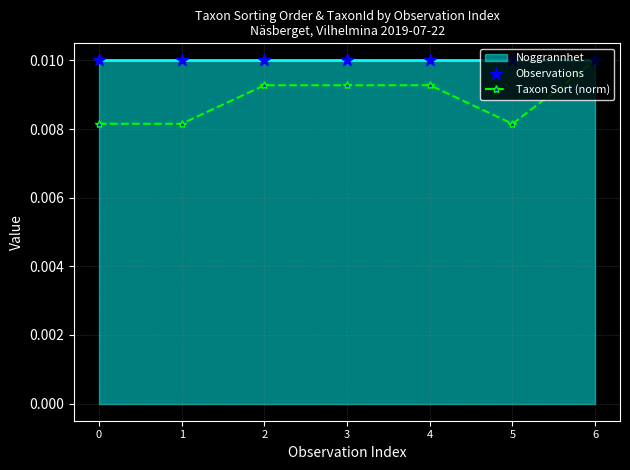

At how many categories does at least one series exceed 0?

7